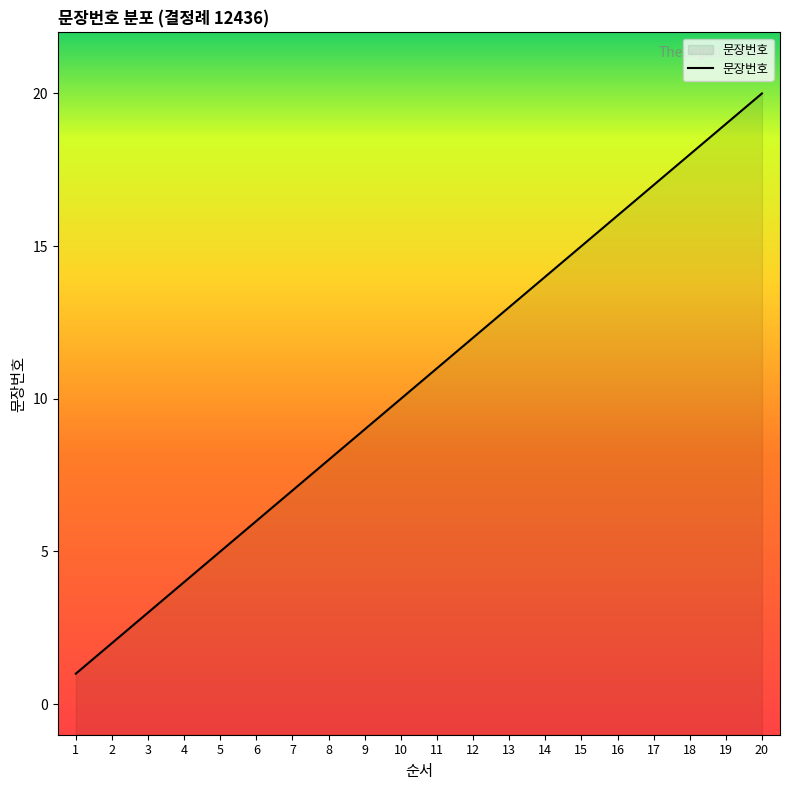

What is the difference between the values at 18 and 16?

2